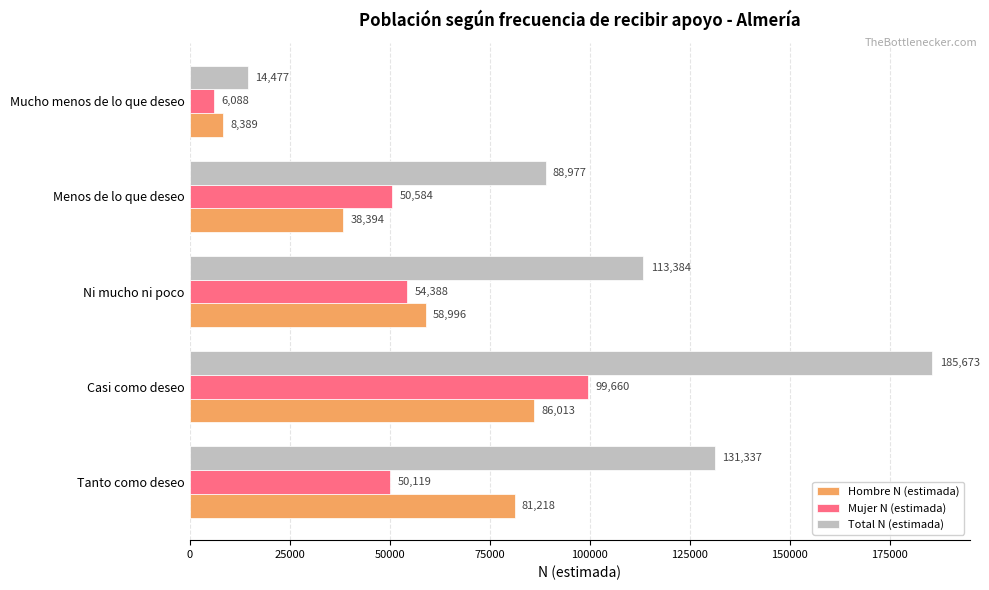

At which label does Hombre N (estimada) reach its minimum?

Mucho menos de lo que deseo